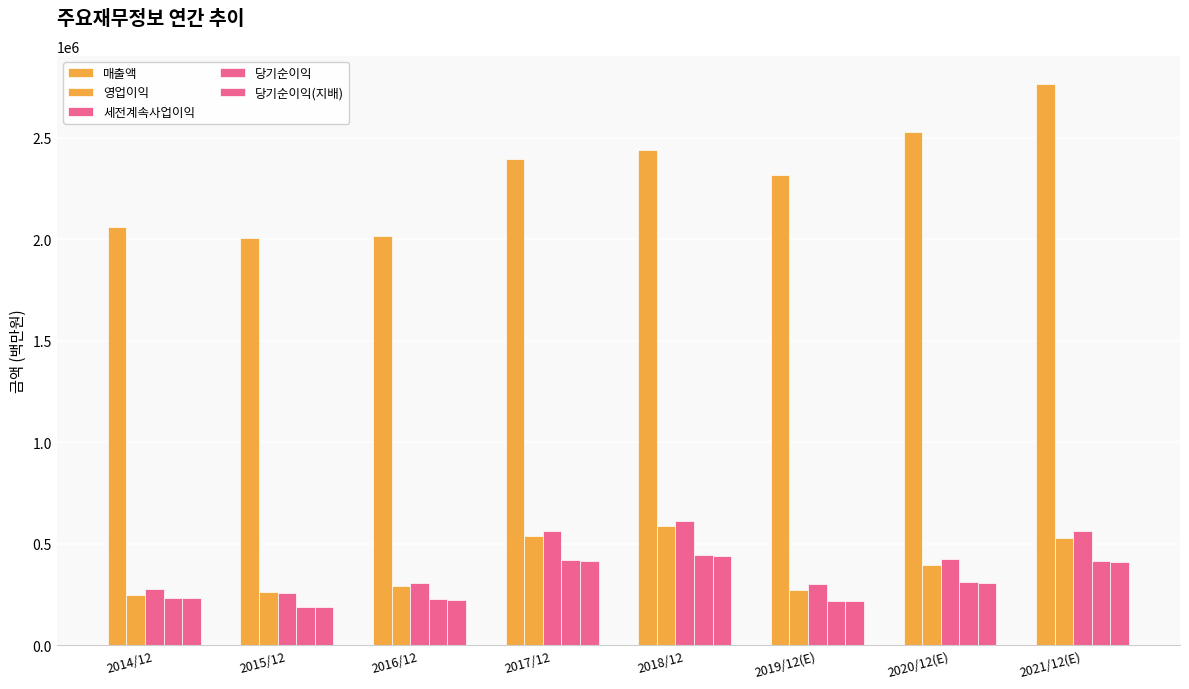

Reading left to right, extract all data points from this chart.

매출액: 2014/12=2062060	2015/12=2006535	2016/12=2018667	2017/12=2395754	2018/12=2437714	2019/12(E)=2314725	2020/12(E)=2527738	2021/12(E)=2765706
영업이익: 2014/12=250251	2015/12=264134	2016/12=292407	2017/12=536450	2018/12=588867	2019/12(E)=271526	2020/12(E)=396877	2021/12(E)=529840
세전계속사업이익: 2014/12=278750	2015/12=259610	2016/12=307137	2017/12=561960	2018/12=611600	2019/12(E)=300100	2020/12(E)=425472	2021/12(E)=565159
당기순이익: 2014/12=233944	2015/12=190601	2016/12=227261	2017/12=421867	2018/12=443449	2019/12(E)=219616	2020/12(E)=309790	2021/12(E)=413080
당기순이익(지배): 2014/12=230825	2015/12=186946	2016/12=224157	2017/12=413446	2018/12=438909	2019/12(E)=217026	2020/12(E)=306028	2021/12(E)=408159